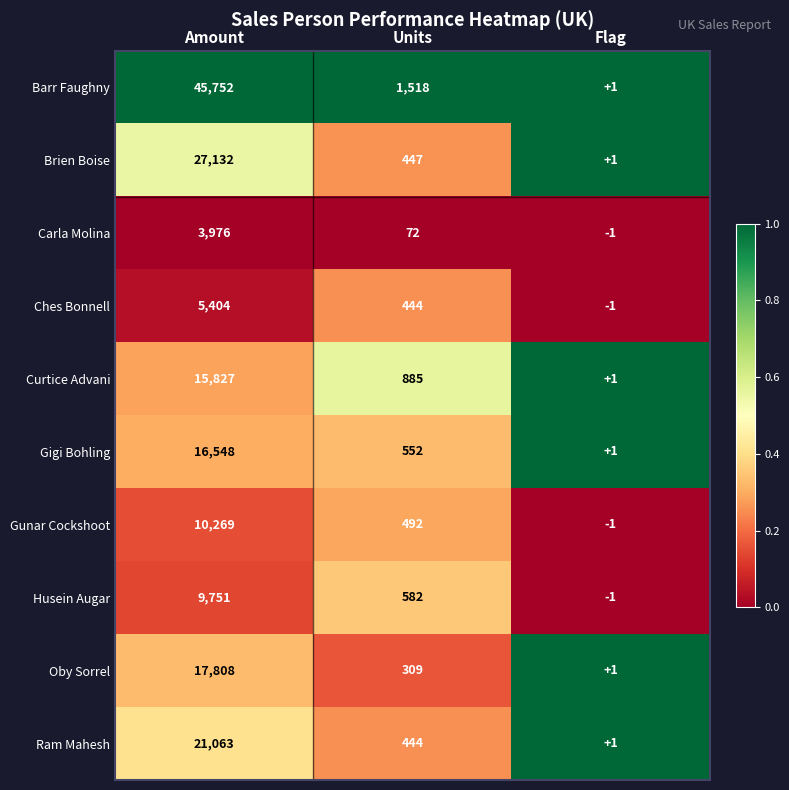

At which category does the chart reach its minimum across all series?

Flag